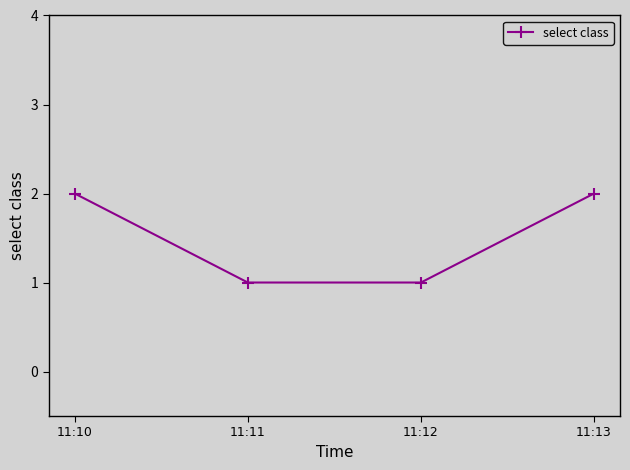

True or false: the data shows 3 at 11:10.

False